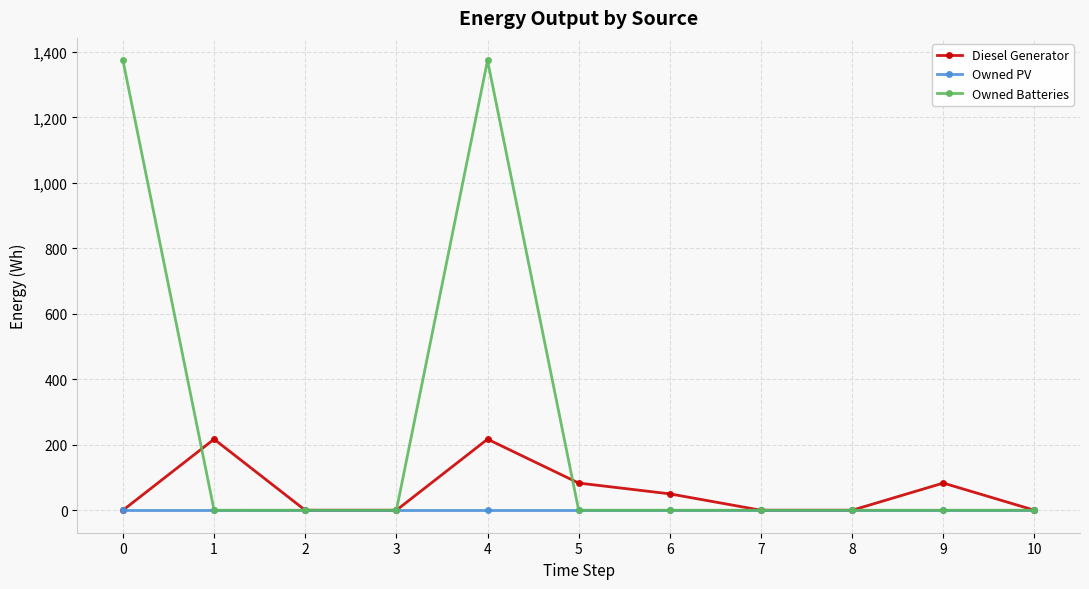

Rank the series by their average value, from lowest to highest.

Owned PV, Diesel Generator, Owned Batteries